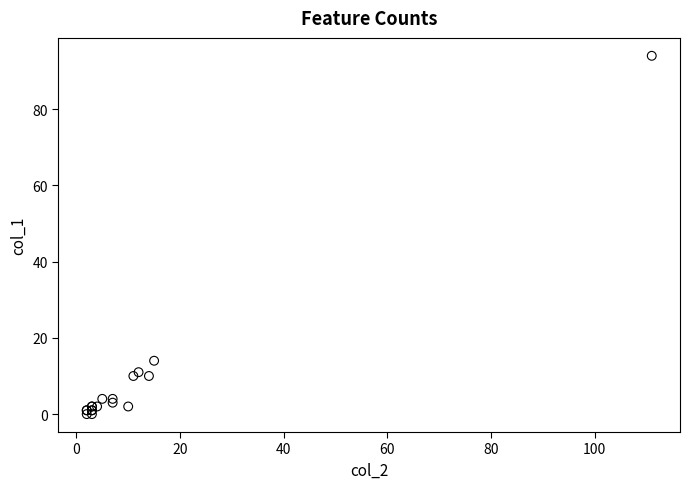

What Y value in the scatter plot is closest to 47?

14